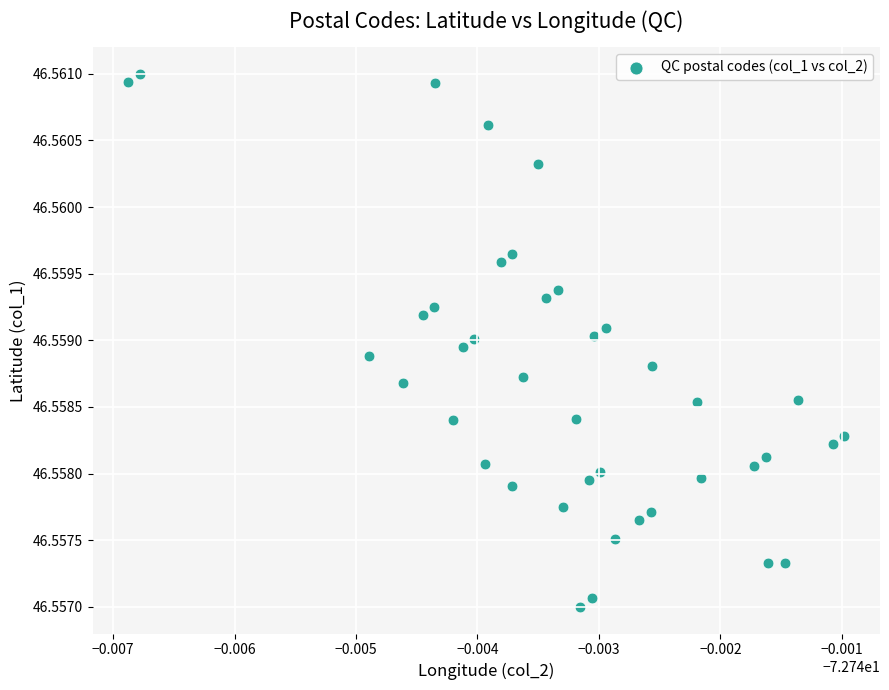

How many points are shown in the scatter plot?

40